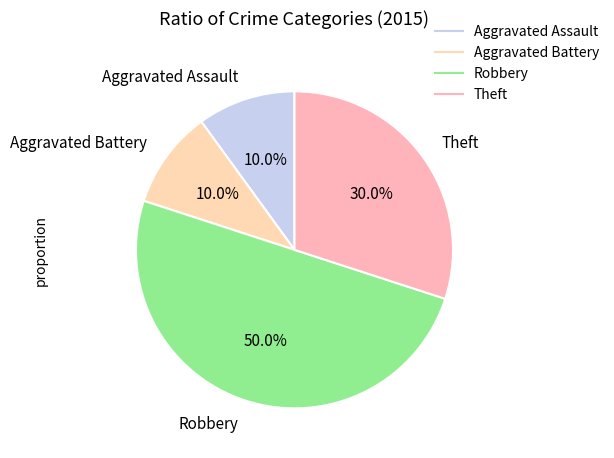

What is the largest slice in the pie chart?

Robbery